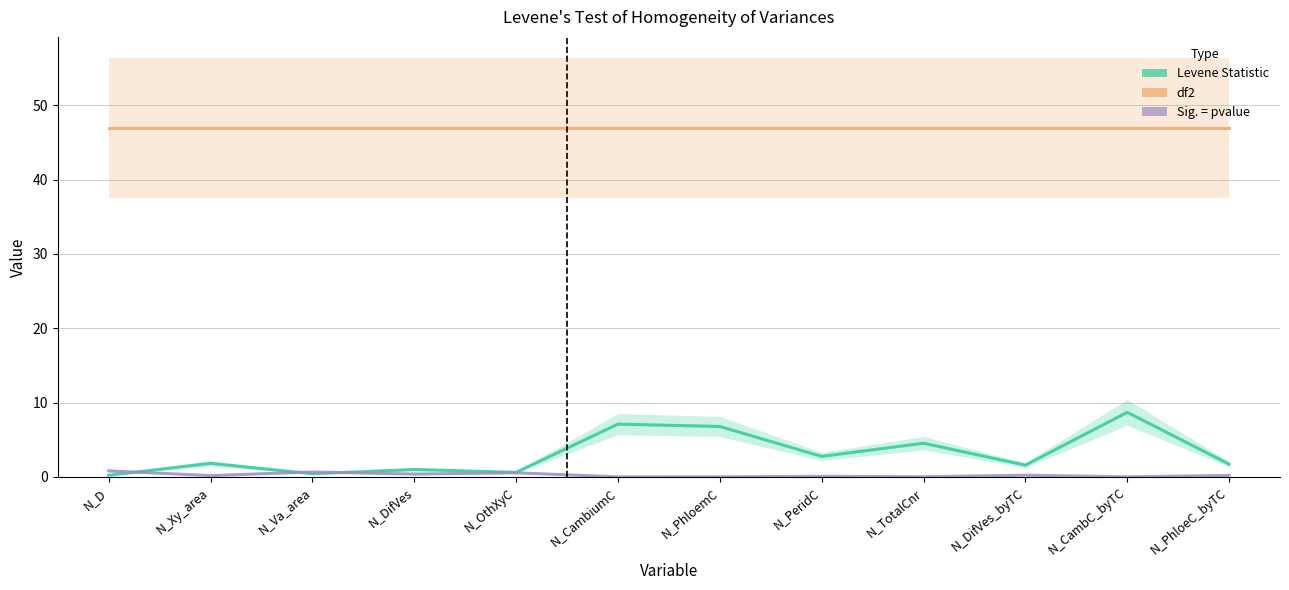

At which label is Sig. = pvalue closest to 0?

N_CambC_byTC